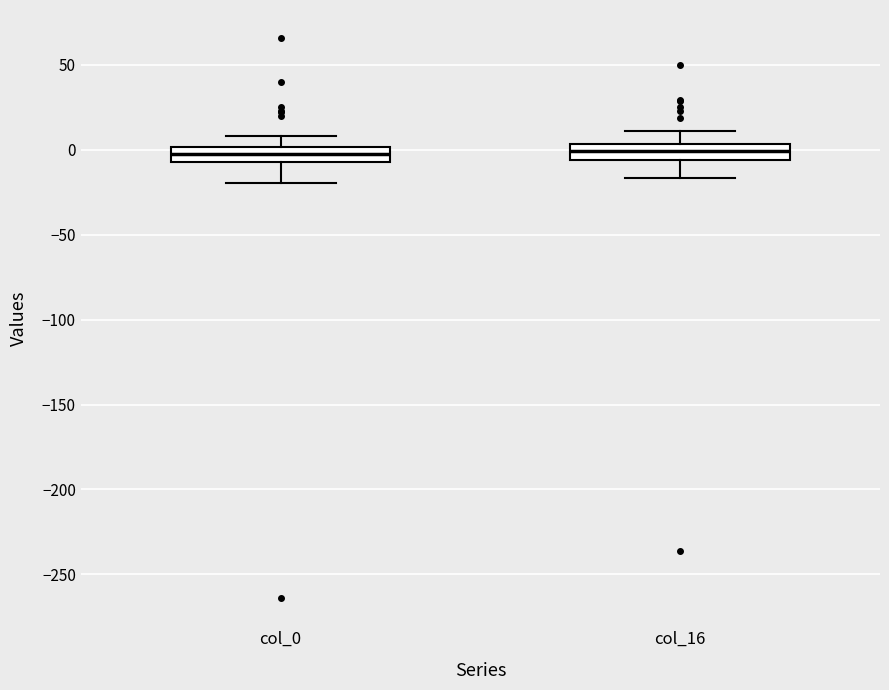

Where does the median line of the box for col_16 sit on the y-axis? The values are not printed on the chart, so give them approximately, as read against the axis.

0